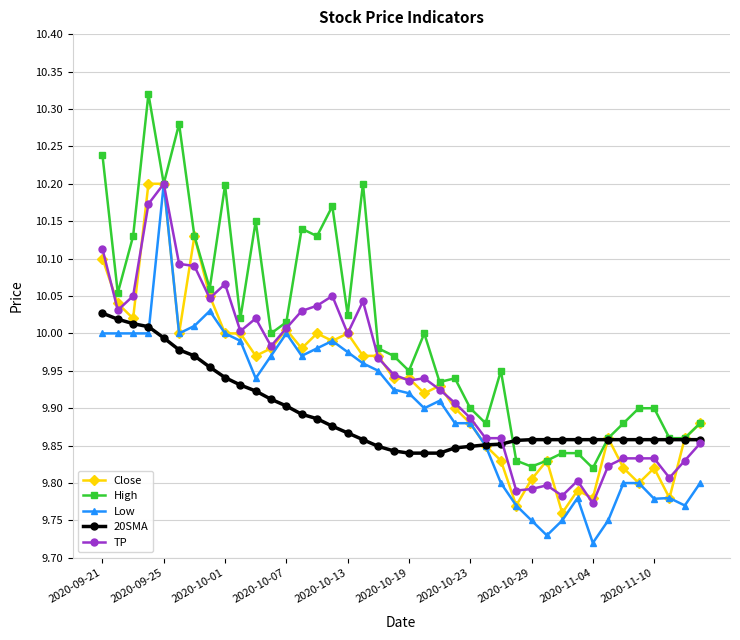

True or false: TP has more than 0 points higher than both neighbors.

True